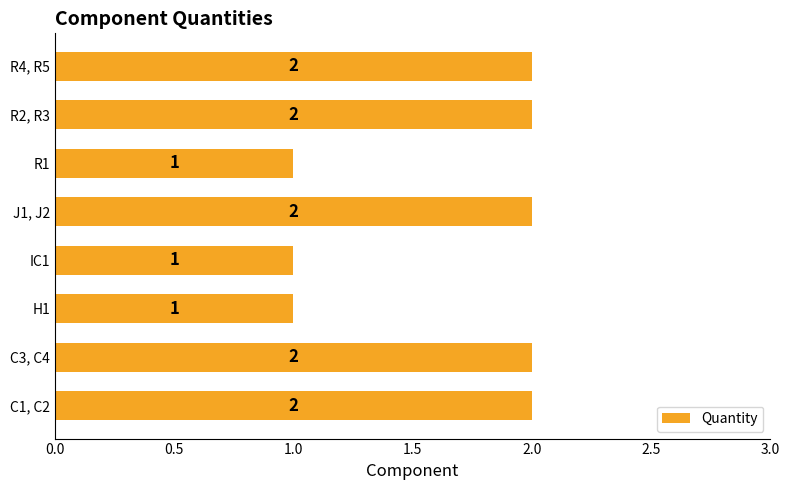

Between R2, R3 and H1, which is larger?

R2, R3